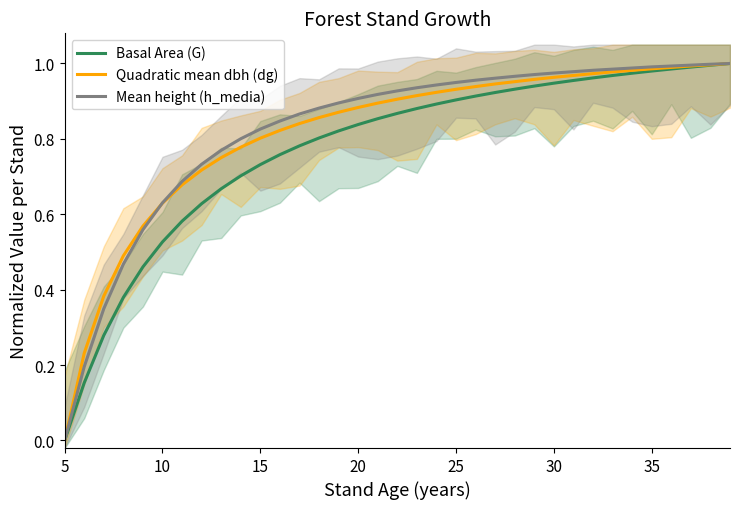

Rank the series by their average value, from highest to lowest.

Mean height (h_media), Quadratic mean dbh (dg), Basal Area (G)